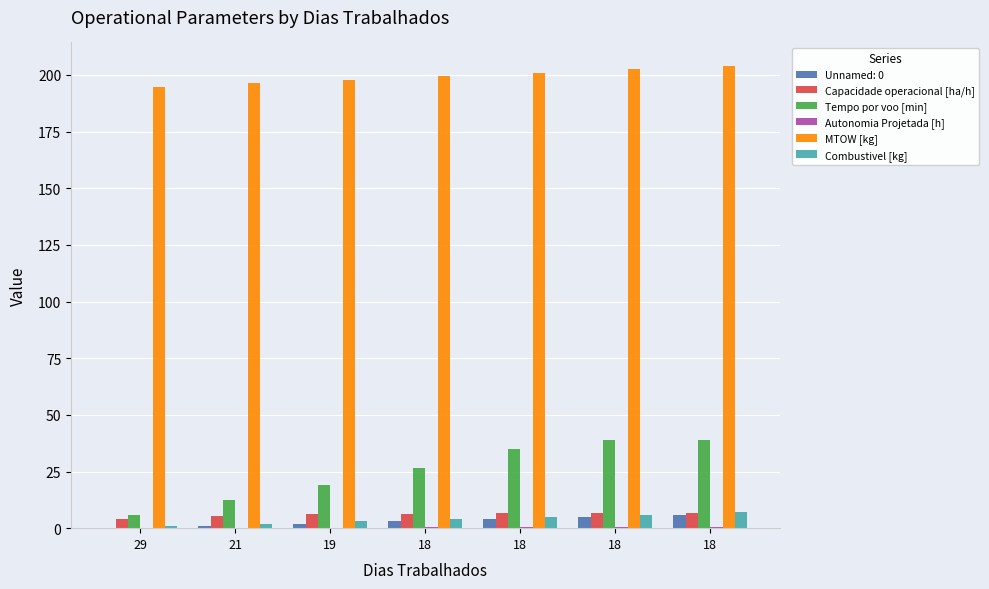

At how many categories does at least one series exceed 24?

7